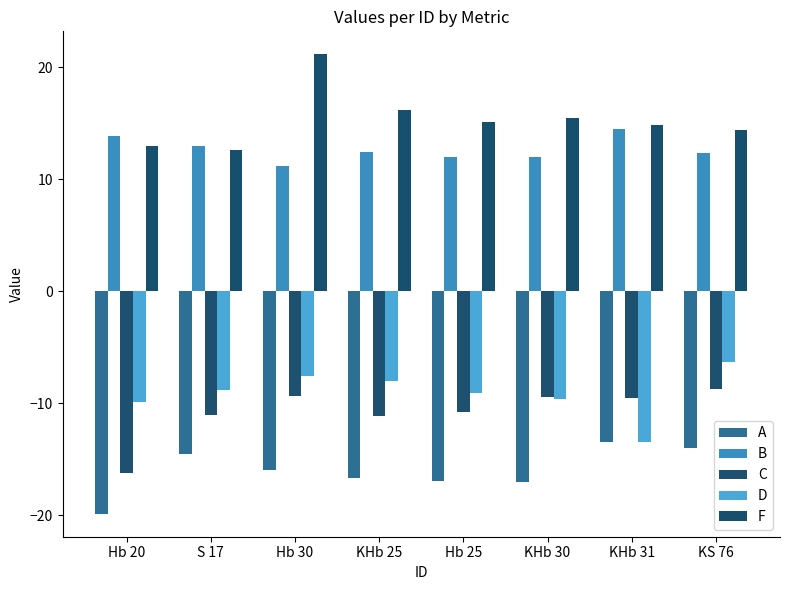

Which series changed the most between Hb 25 and KHb 31?

D